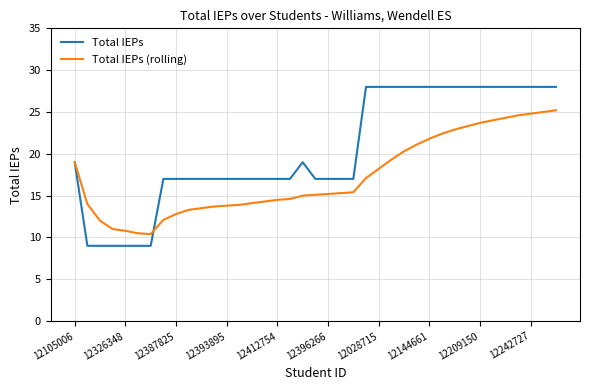

Count the Total IEPs values in the range 17 to 28.

33